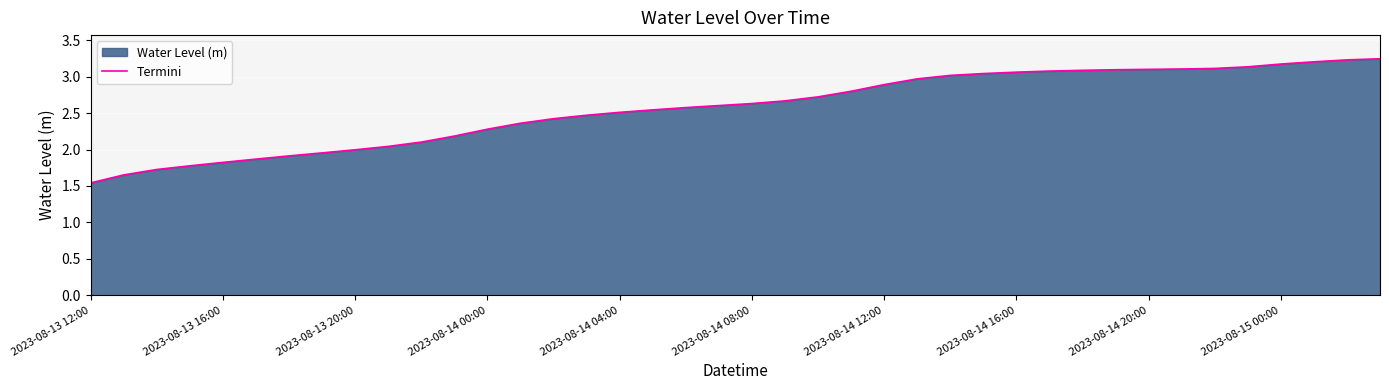

Which label corresponds to the smallest value in the chart?

2023-08-13 12:00